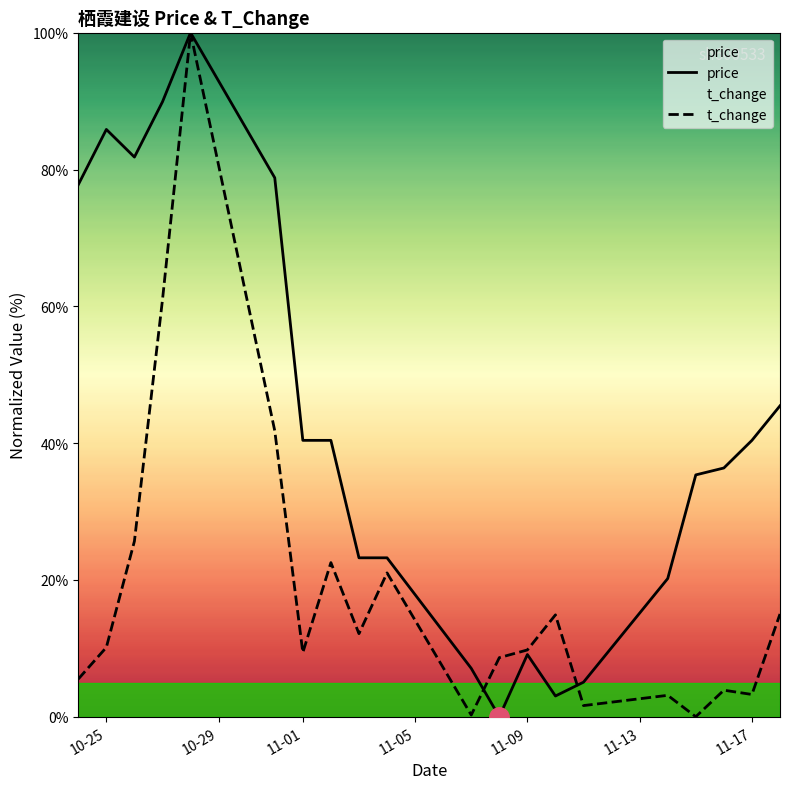

What is the difference between the maximum and minimum values in the t_change series?

100.0